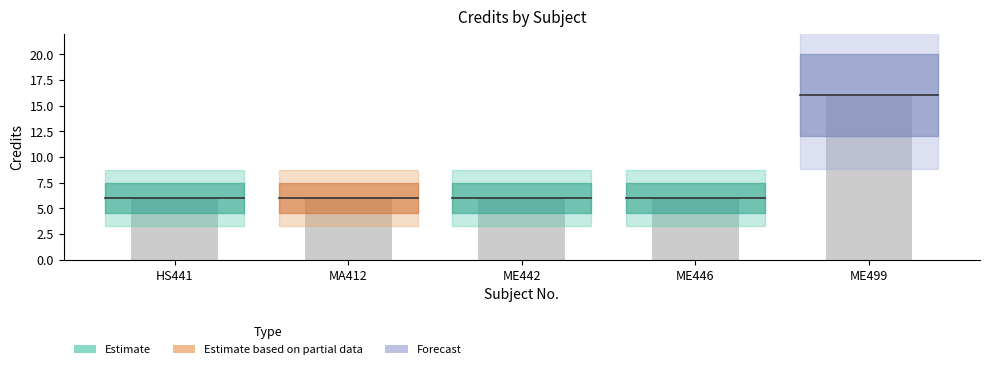

What is the value of the 4th bar from the left?

6